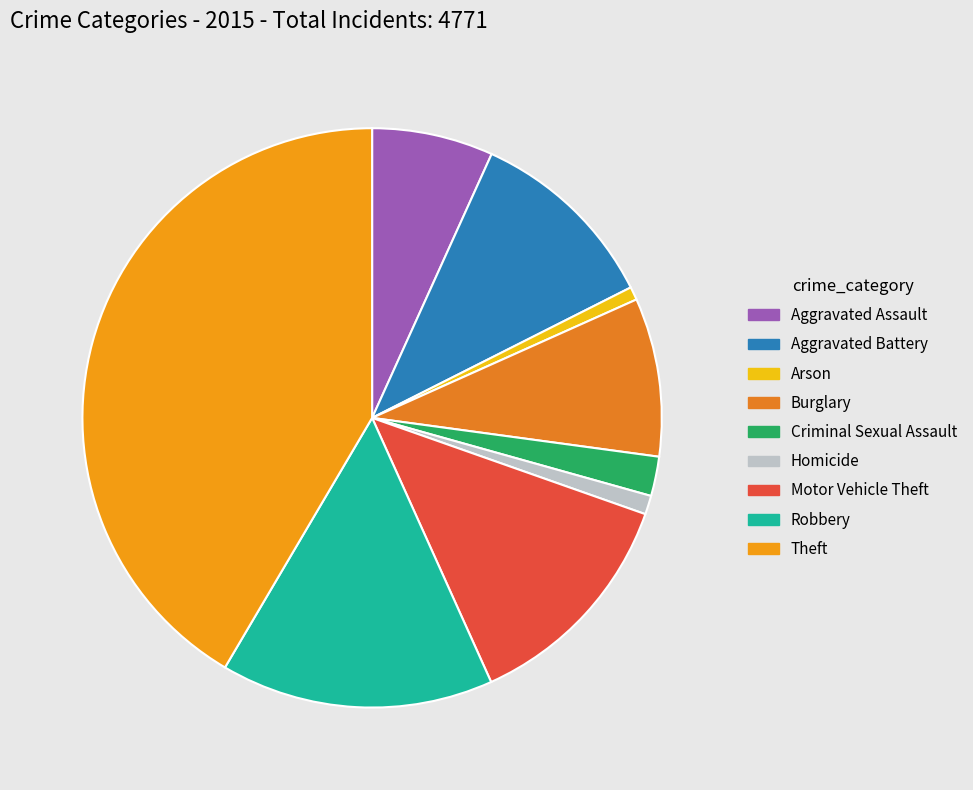

Is there any slice that represents more than half of the pie?

No